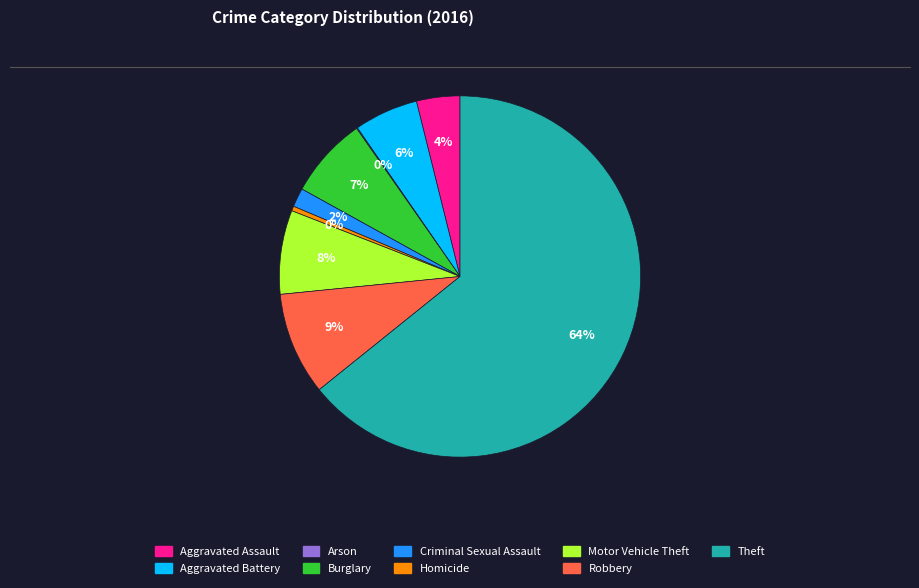

What percentage is the Criminal Sexual Assault slice, to the nearest percent?

2%